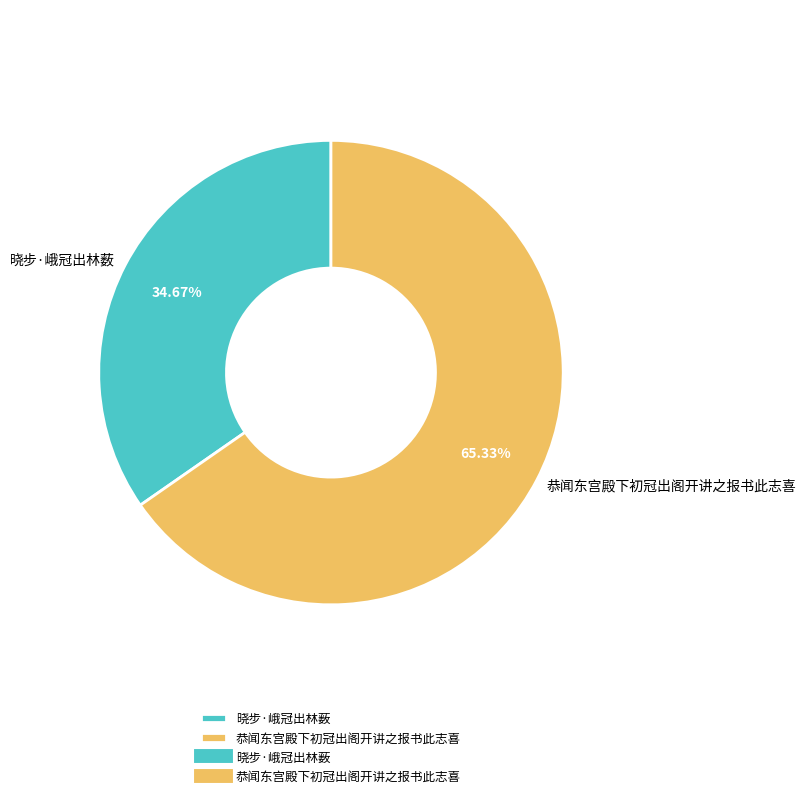

Which category accounts for the majority?

恭闻东宫殿下初冠出阁开讲之报书此志喜